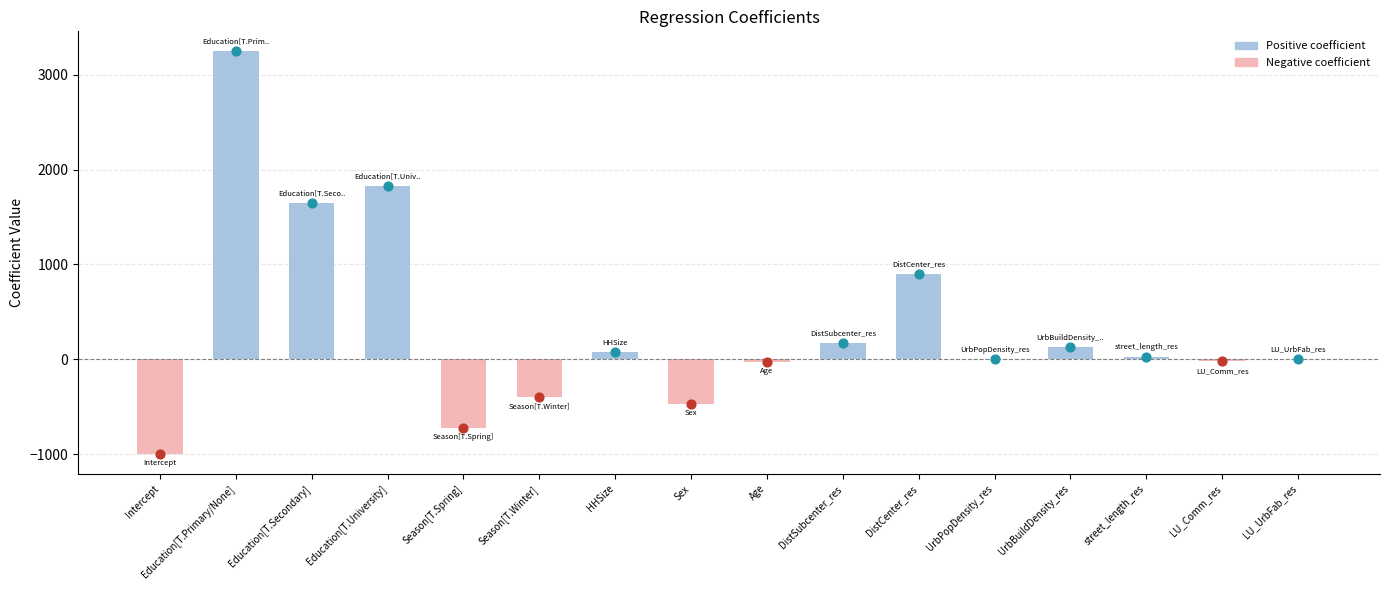

What is the change in value from Intercept to street_length_res?

+1017.0